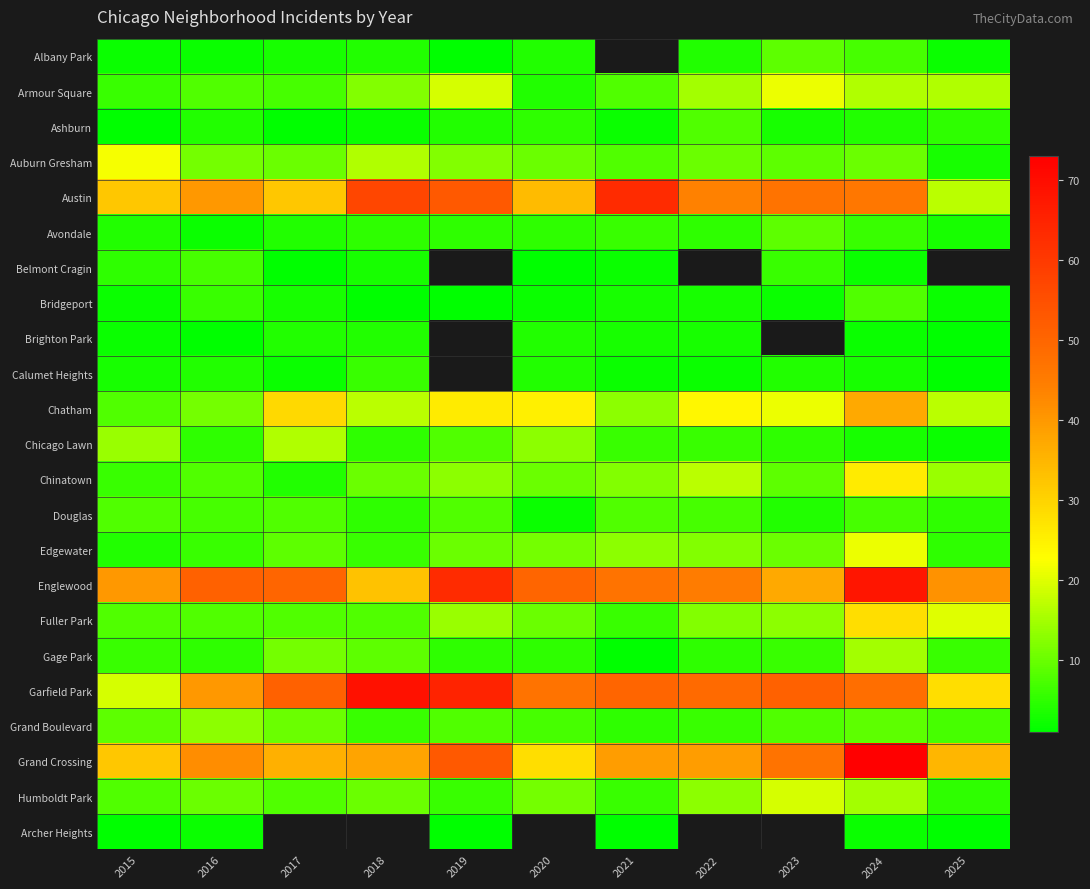

What is the highest value of the Douglas series?

8.0